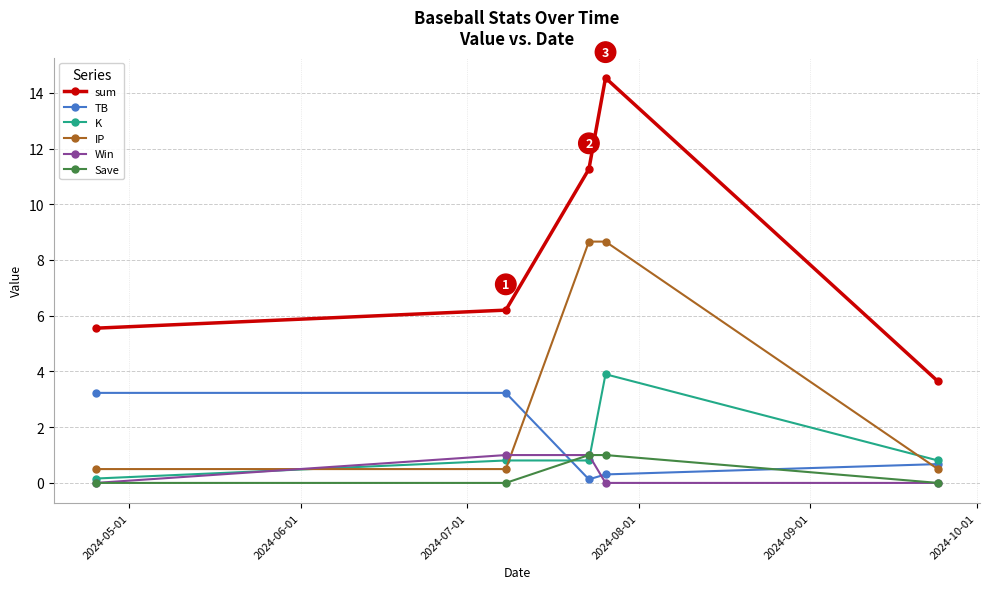

What is the value of the K point at the 5th from the left?

0.8